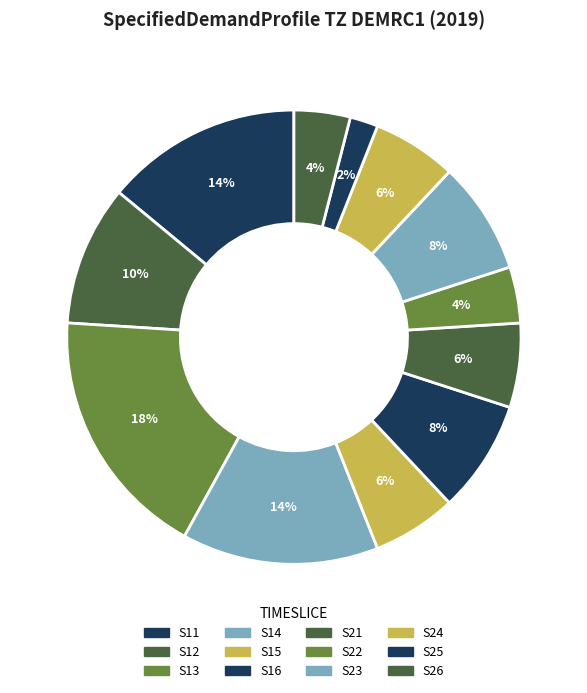

To the nearest percent, what percentage of the pie is S13?

18%